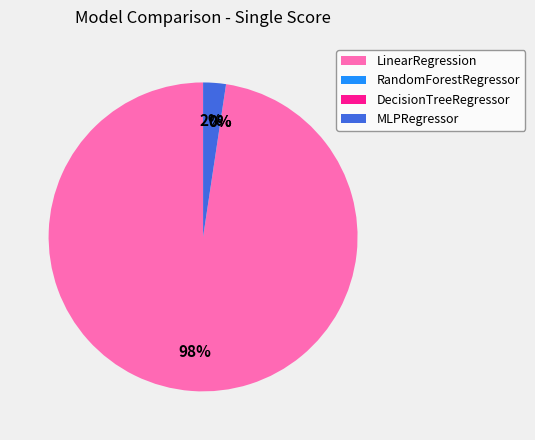

To the nearest percent, what is the difference between the RandomForestRegressor and LinearRegression slice percentages?

98%